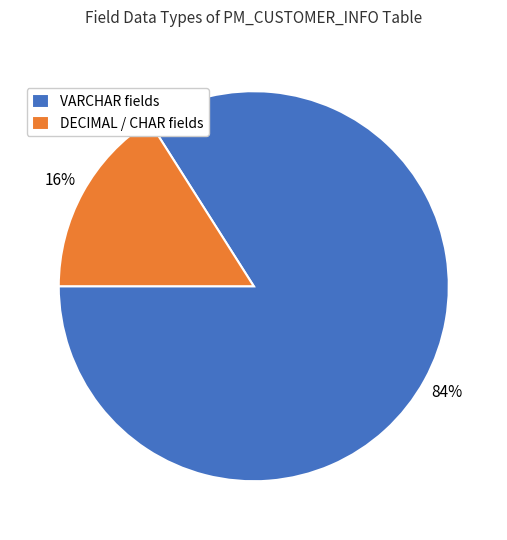

Is VARCHAR fields the majority of the pie?

Yes